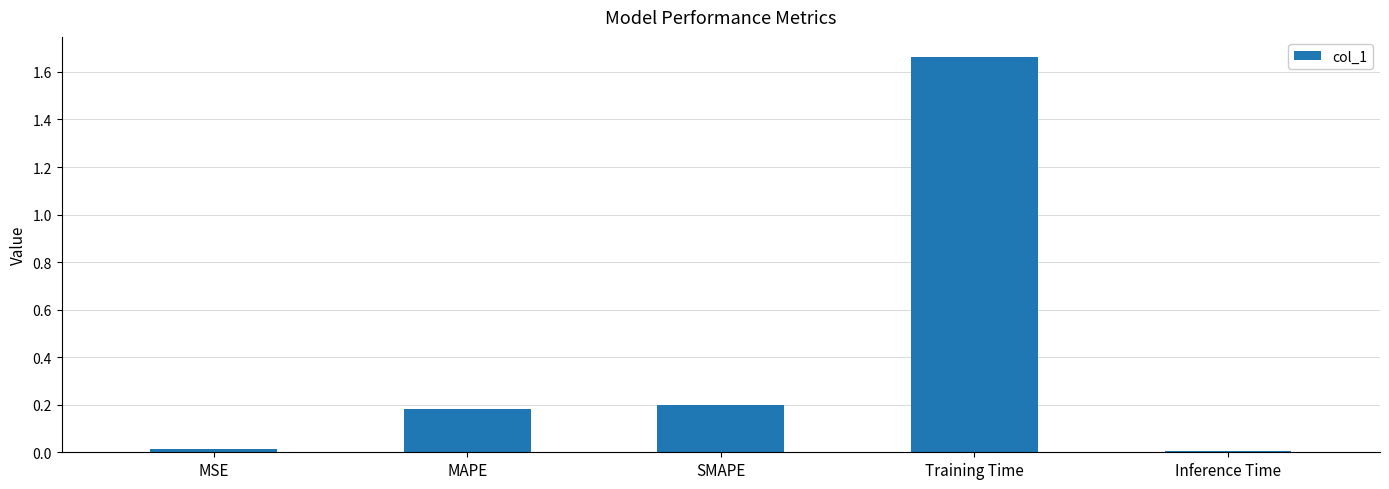

What is the label of the 3rd bar from the right?

SMAPE